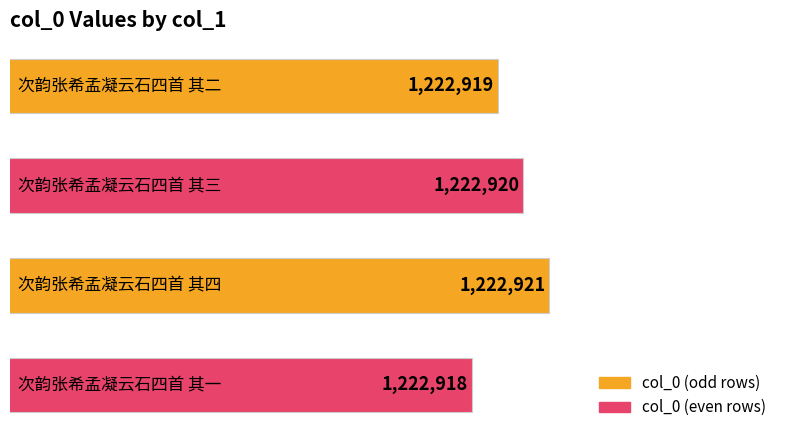

What is the smallest value displayed?

1222918